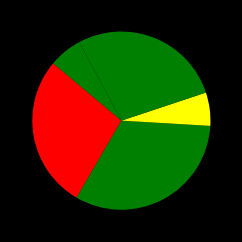

To the nearest percent, what is the average slice percentage?

20%